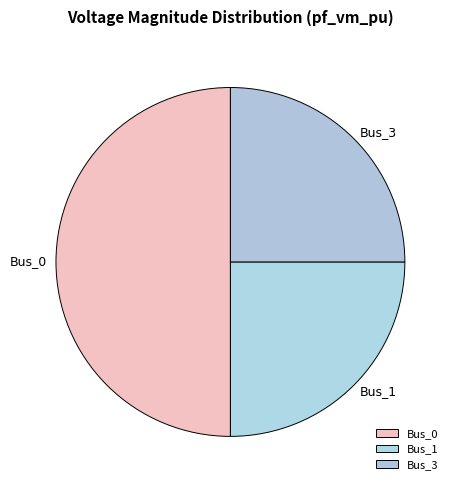

Which slice is the largest?

Bus_0